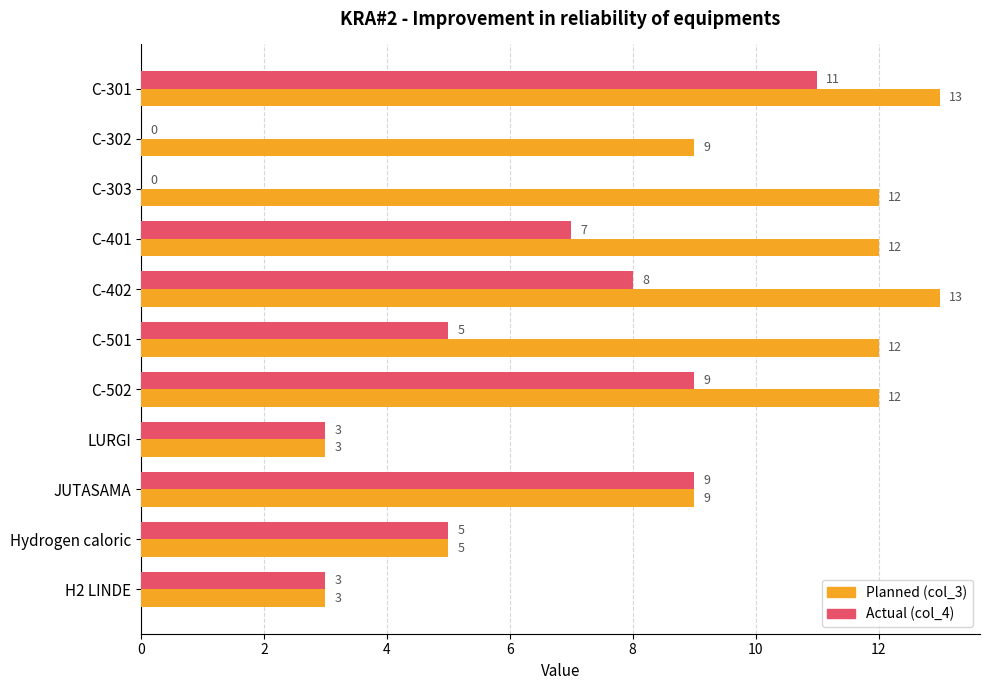

What is the total value across all series at H2 LINDE?

6